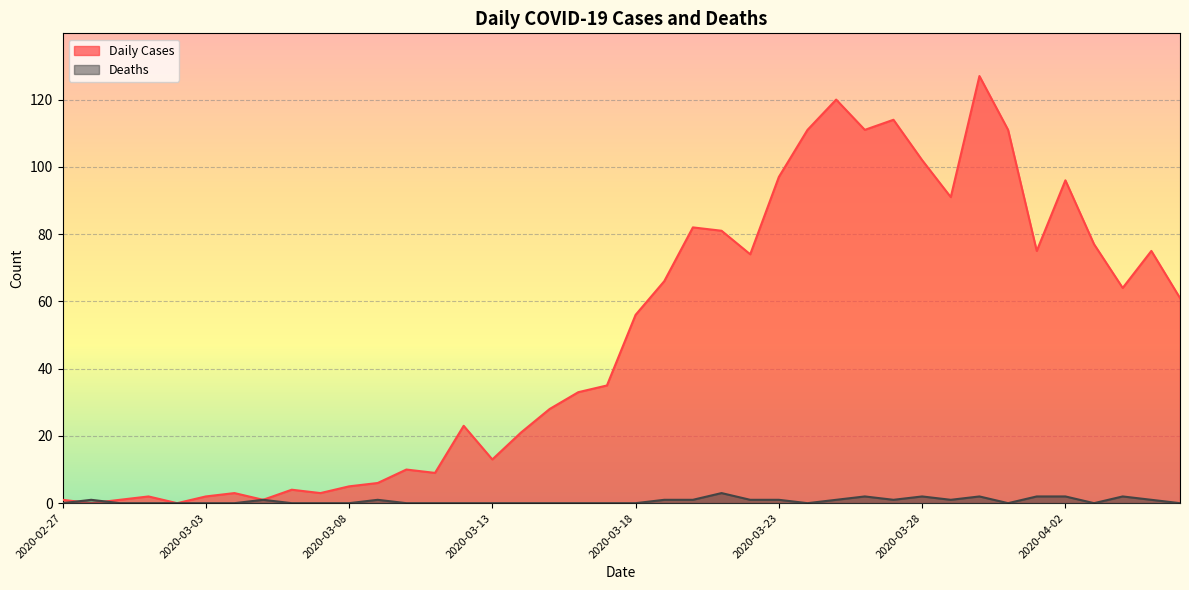

Which series has the largest range (max minus min)?

Daily Cases